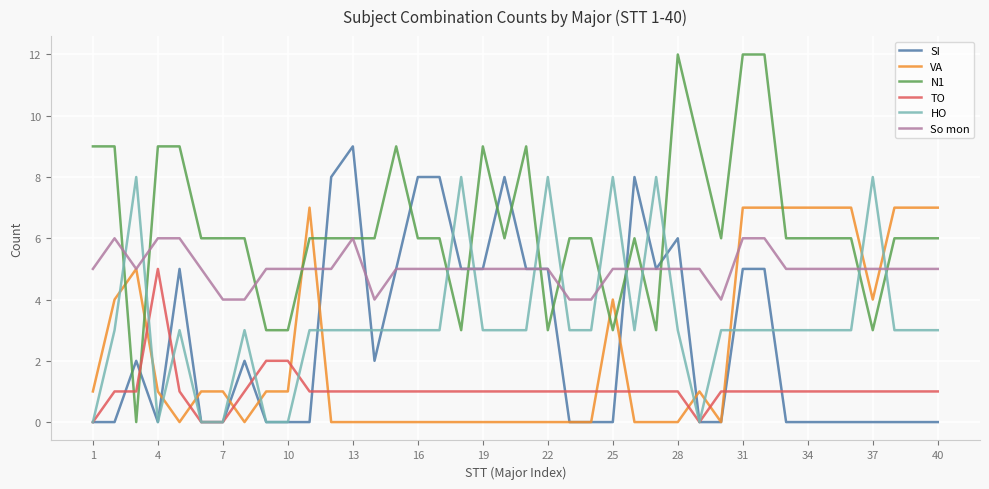

Reading right to left, what are all the values shown in this chart?

SI: 0	0	0	0	0	0	0	0	5	5	0	0	6	5	8	0	0	0	5	5	8	5	5	8	8	5	2	9	8	0	0	0	2	0	0	5	0	2	0	0
VA: 7	7	7	4	7	7	7	7	7	7	0	1	0	0	0	4	0	0	0	0	0	0	0	0	0	0	0	0	0	7	1	1	0	1	1	0	1	5	4	1
N1: 6	6	6	3	6	6	6	6	12	12	6	9	12	3	6	3	6	6	3	9	6	9	3	6	6	9	6	6	6	6	3	3	6	6	6	9	9	0	9	9
TO: 1	1	1	1	1	1	1	1	1	1	1	0	1	1	1	1	1	1	1	1	1	1	1	1	1	1	1	1	1	1	2	2	1	0	0	1	5	1	1	0
HO: 3	3	3	8	3	3	3	3	3	3	3	0	3	8	3	8	3	3	8	3	3	3	8	3	3	3	3	3	3	3	0	0	3	0	0	3	0	8	3	0
So mon: 5	5	5	5	5	5	5	5	6	6	4	5	5	5	5	5	4	4	5	5	5	5	5	5	5	5	4	6	5	5	5	5	4	4	5	6	6	5	6	5